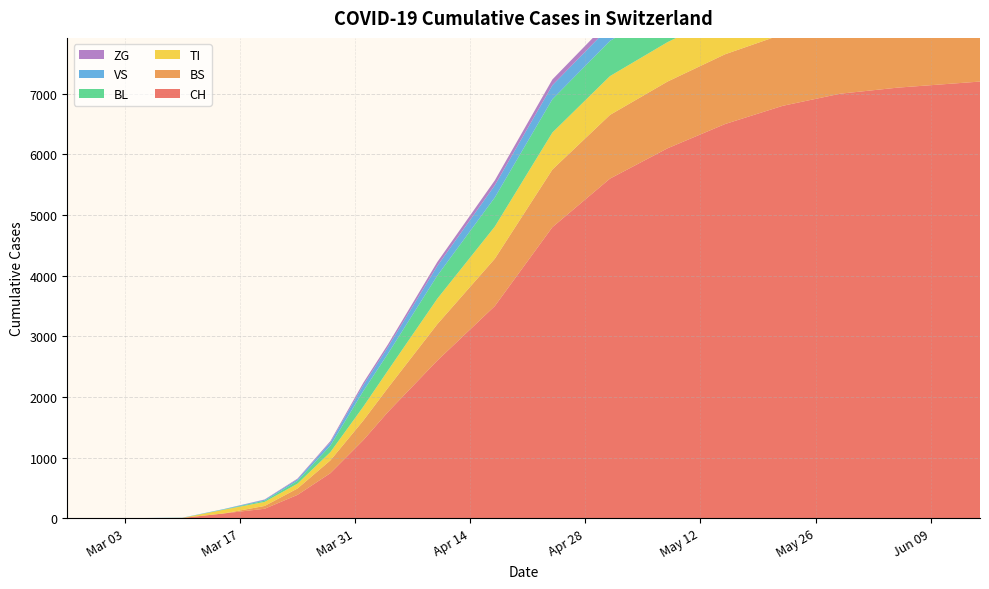

Reading left to right, extract all data points from this chart.

CH: 0	0	2	6	79	157	386	744	1288	1753	2600	3500	4800	5600	6100	6500	6800	7000	7100	7200
BS: 0	0	0	0	0	46	105	211	323	397	600	780	950	1050	1100	1150	1180	1200	1210	1220
TI: 0	0	0	0	61	67	80	136	229	287	420	530	610	640	650	660	665	668	670	672
BL: 0	0	0	2	5	20	46	108	258	277	380	480	550	580	590	595	598	600	601	602
VS: 0	0	2	2	6	15	25	53	96	109	160	200	230	240	245	248	250	251	252	253
ZG: 0	0	0	0	0	5	12	21	40	44	65	82	95	100	103	105	106	107	108	109